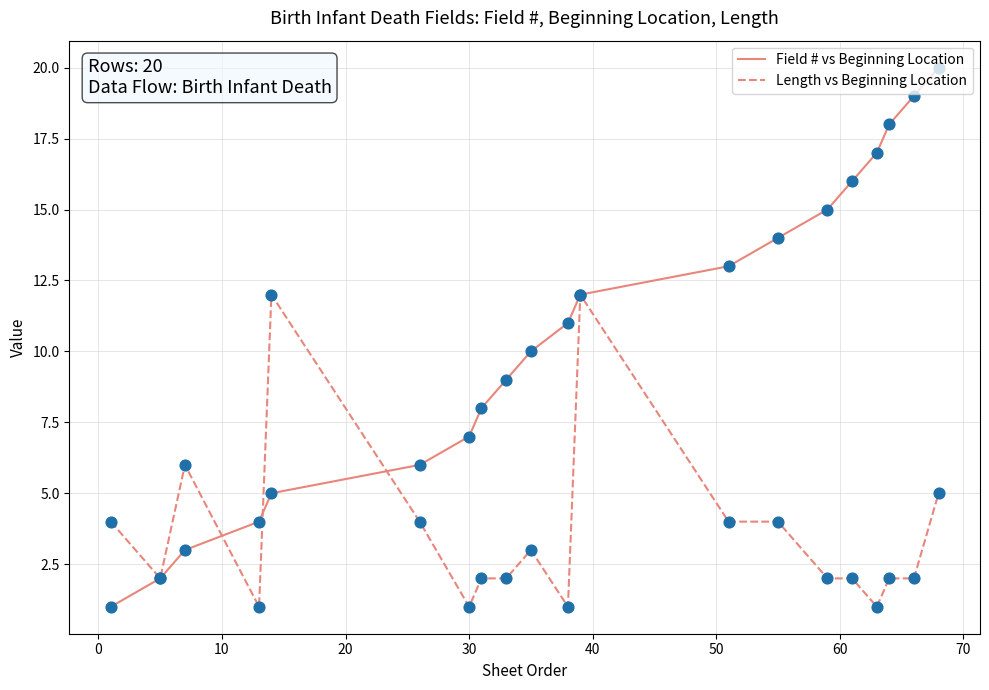

Which series has the largest total across all categories?

Field # vs Beginning Location